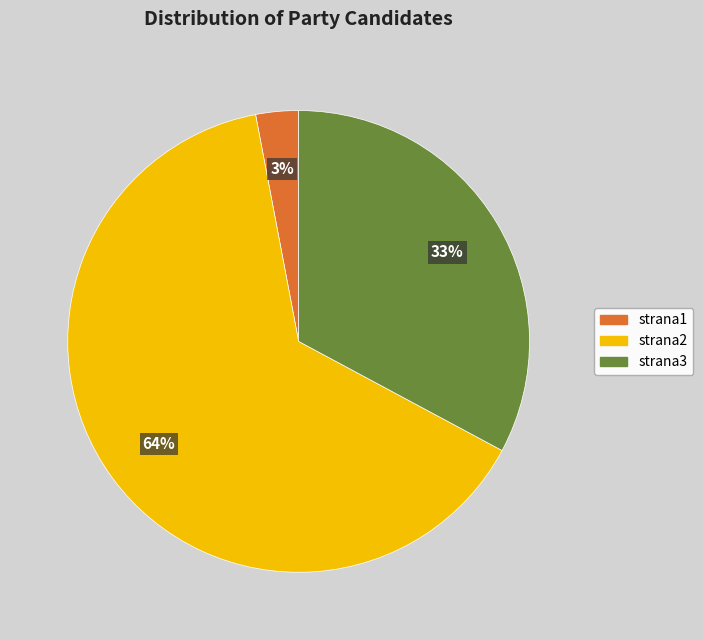

To the nearest percent, what is the average slice percentage?

33%